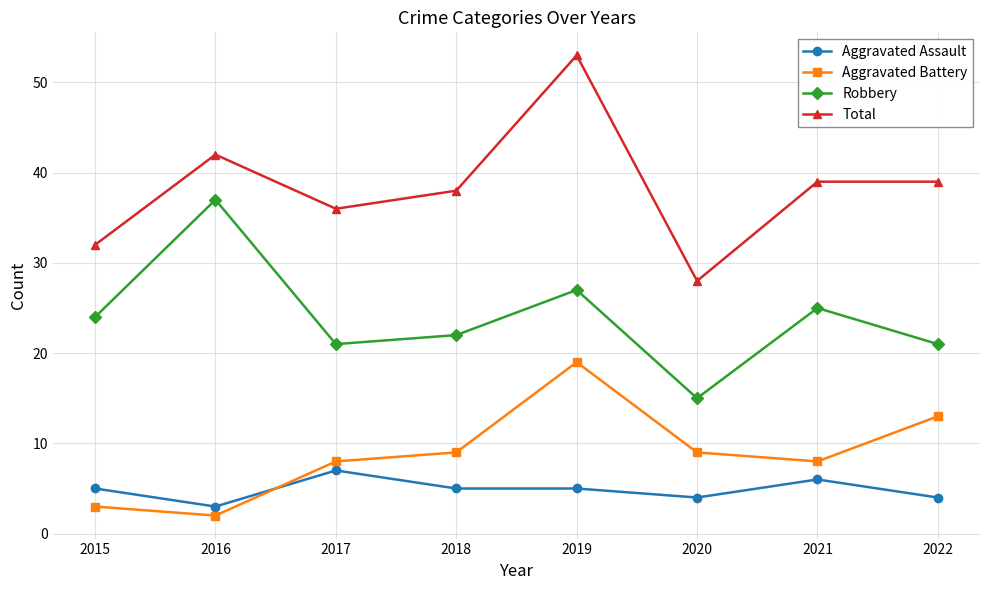

True or false: Total has a value of 39 at 2021.

True